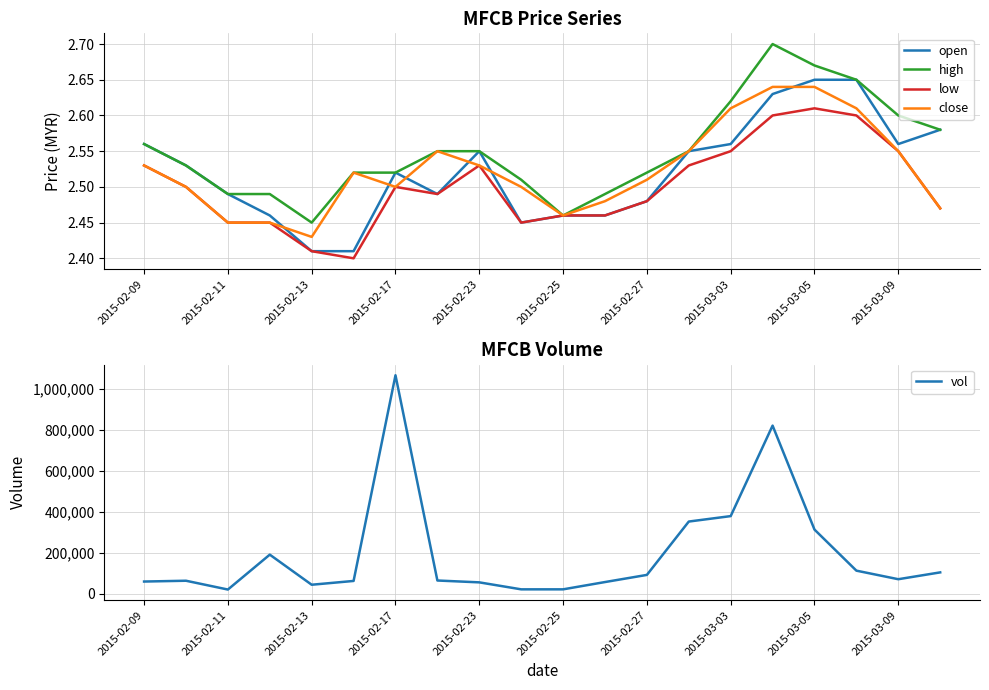

Where is high nearest to the value 2?

2015-02-13